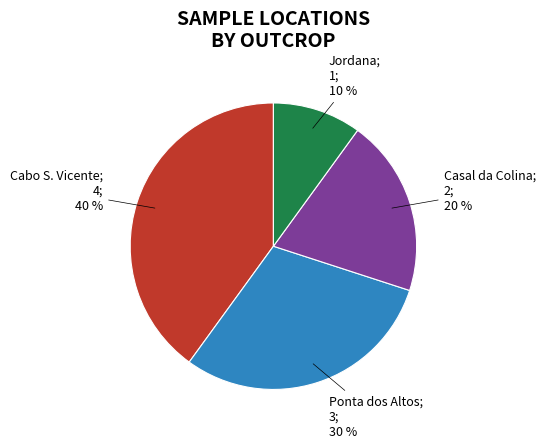

Is there a majority slice in this chart?

No